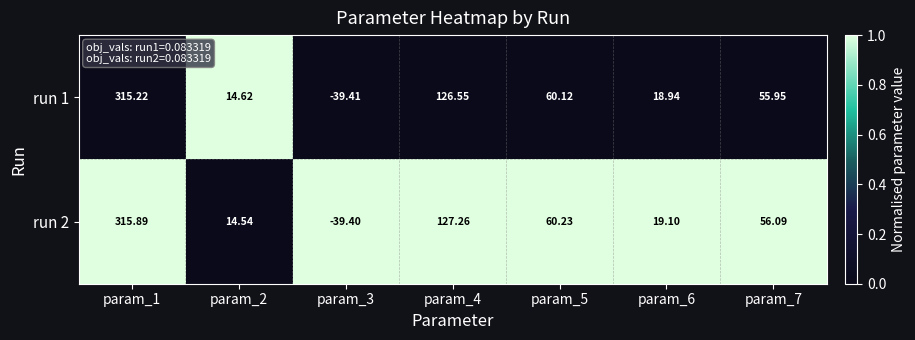

Is the value of run 1 at param_4 greater than the value of run 2 at param_1?

No